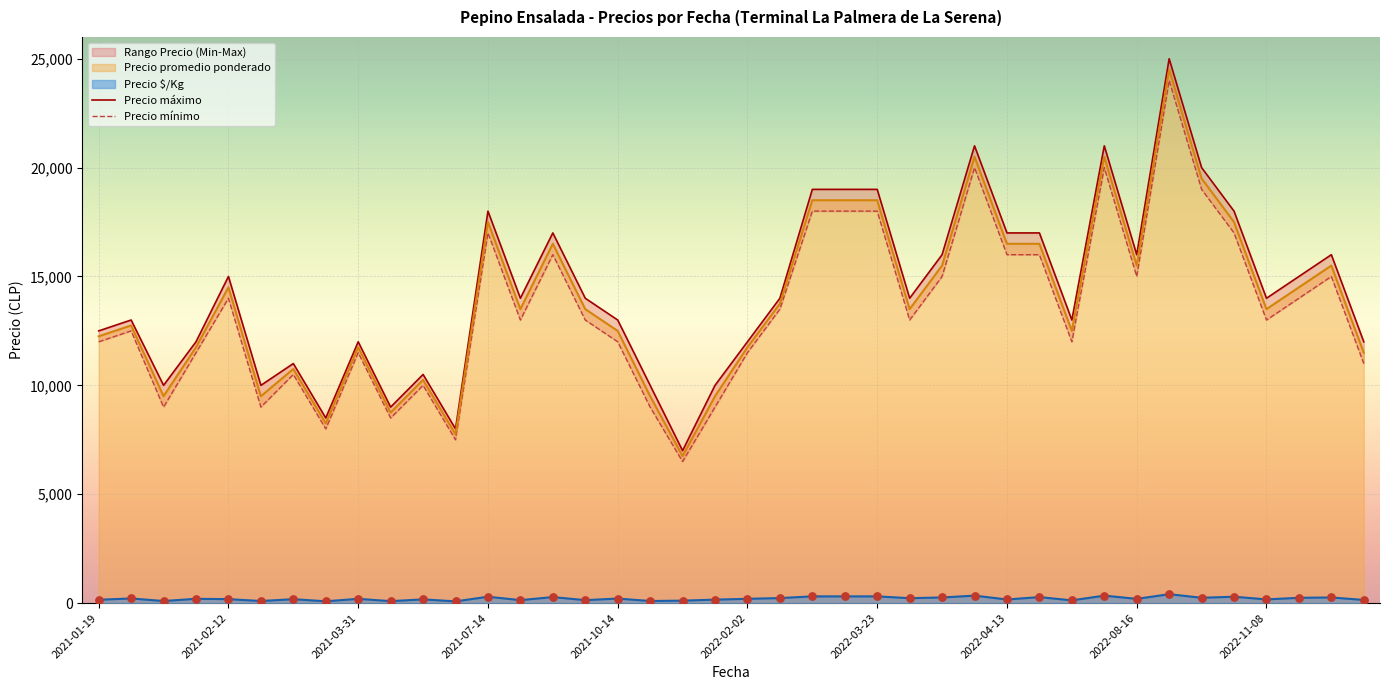

Which series has the largest Y range (max minus min)?

Precio máximo